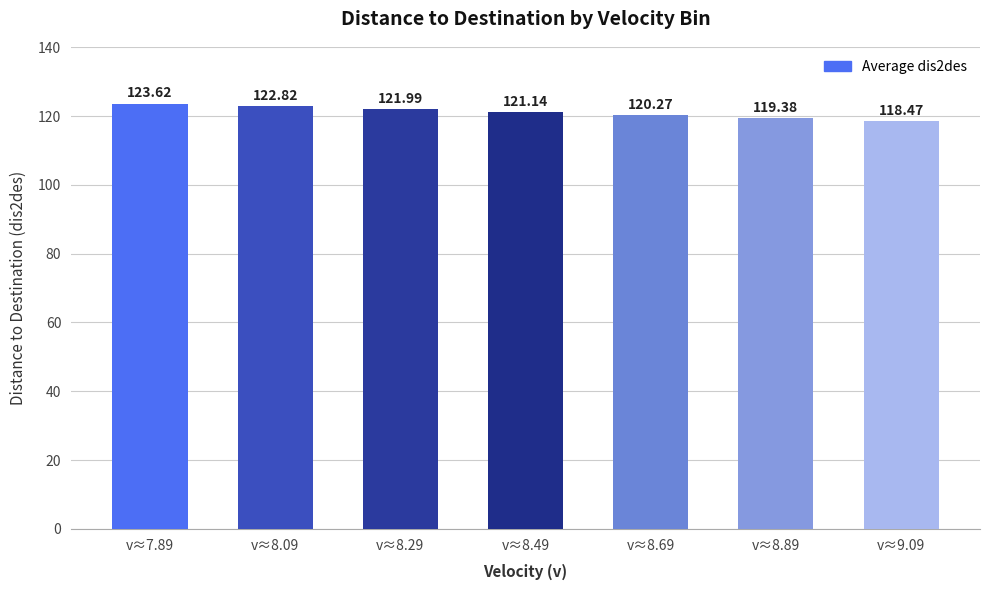

Reading left to right, extract all data points from this chart.

123.6	122.8	122.0	121.1	120.3	119.4	118.5